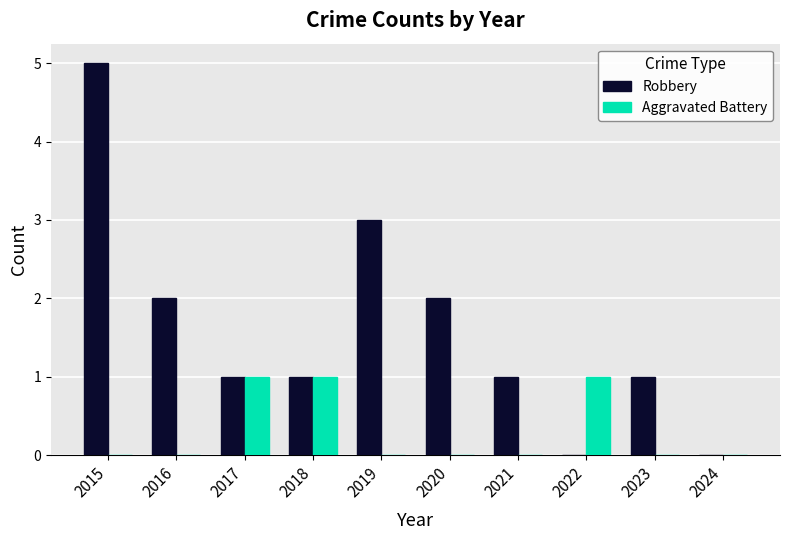

Between 2020 and 2022, which series saw the biggest shift?

Robbery